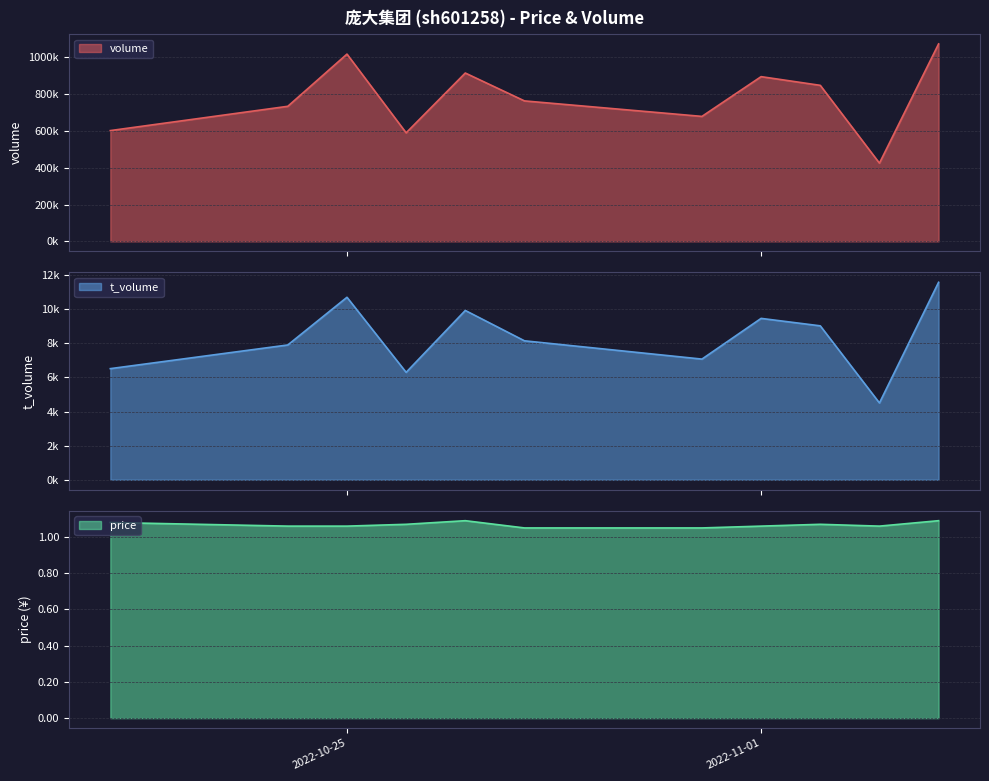

How many lines are shown in the chart?

3